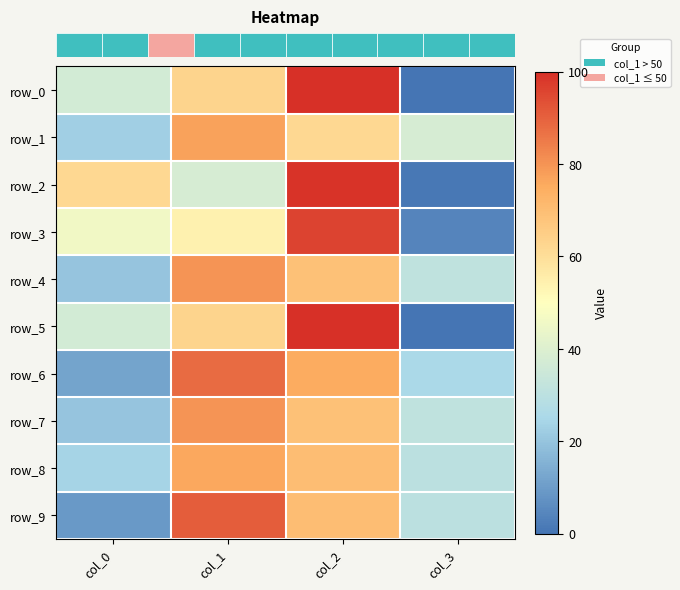

How many row_2 values are between 38 and 99?

3